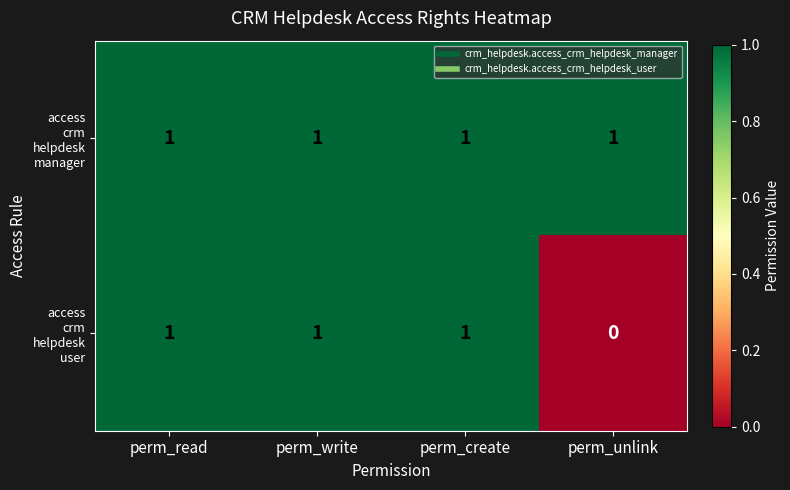

At how many categories does at least one series exceed 0?

4